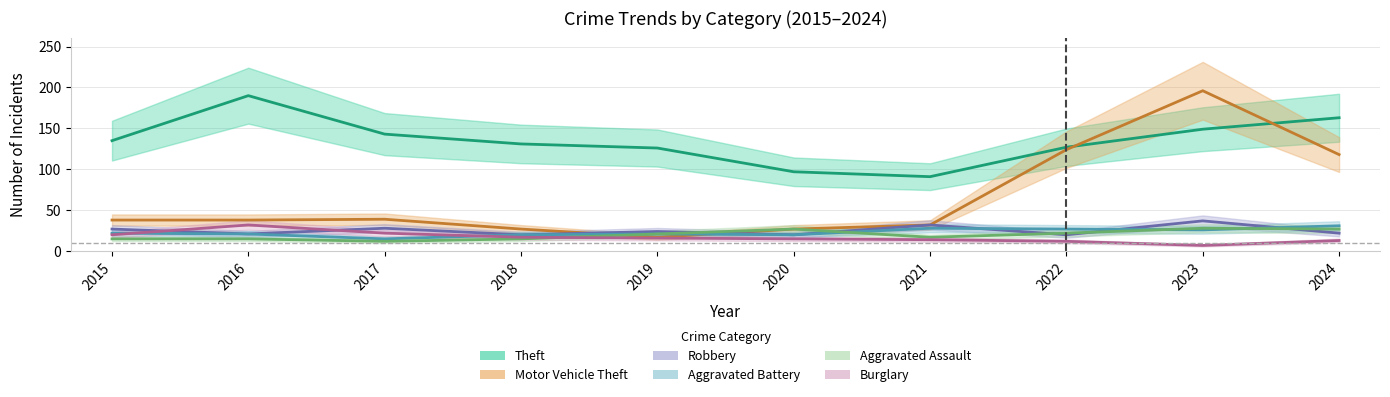

Reading left to right, extract all data points from this chart.

Theft: 135	190	143	131	126	97	91	127	149	163
Motor Vehicle Theft: 38	38	39	27	17	27	32	124	196	118
Robbery: 27	21	28	20	24	20	32	20	37	22
Aggravated Battery: 22	21	15	20	21	20	28	27	26	31
Aggravated Assault: 15	15	12	15	21	27	17	22	28	27
Burglary: 20	32	22	17	16	15	14	12	7	13